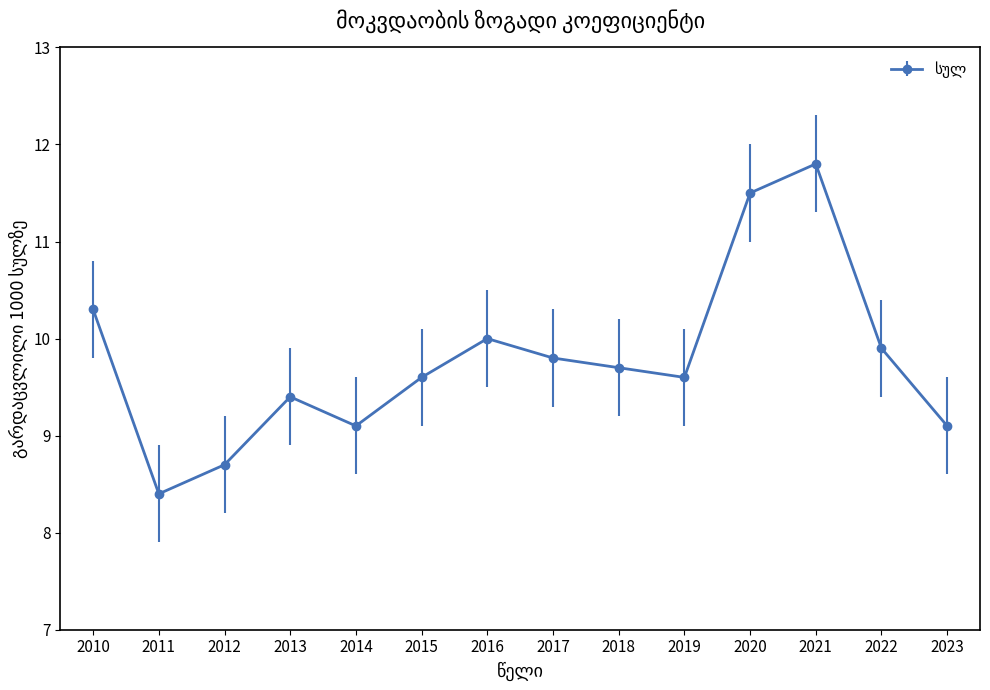

Which label corresponds to the largest value in the chart?

2021